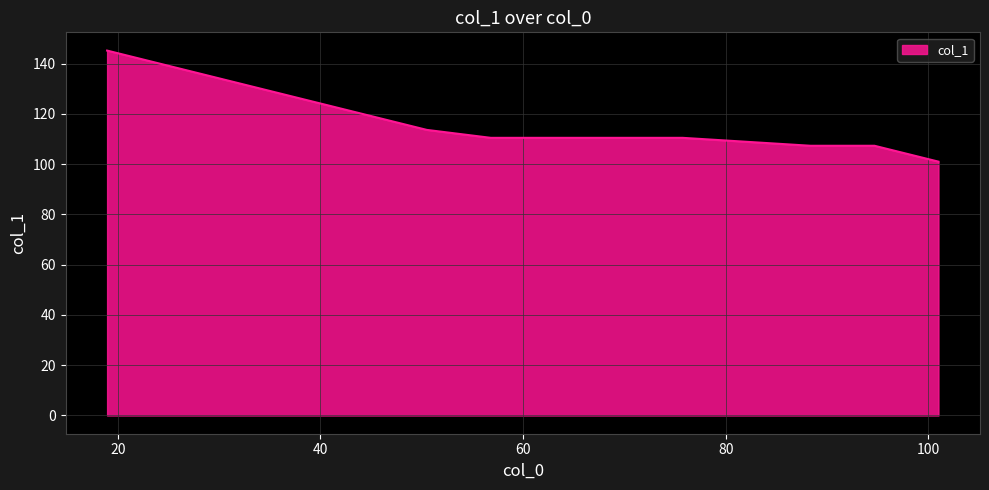

What is the greatest value displayed?

145.2